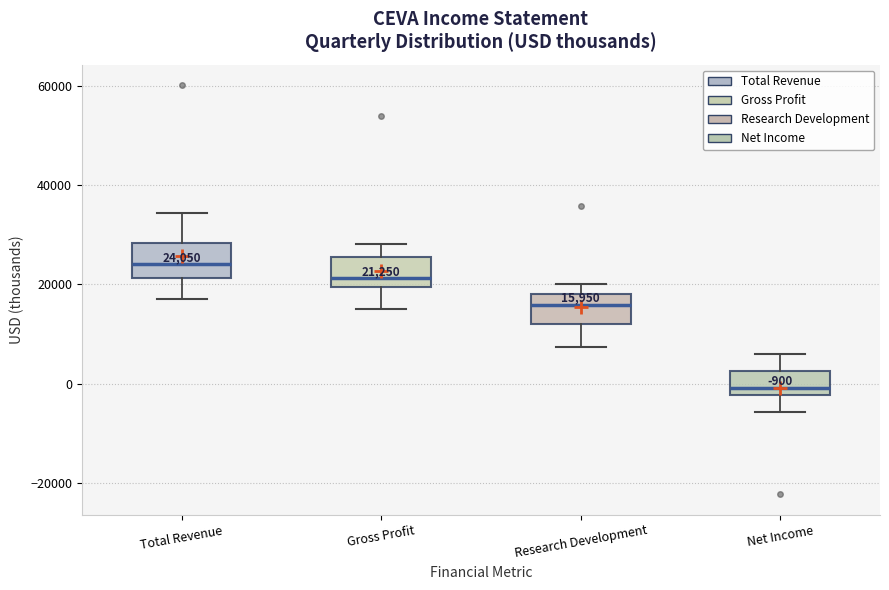

Which box's median line is the lowest?

Net Income